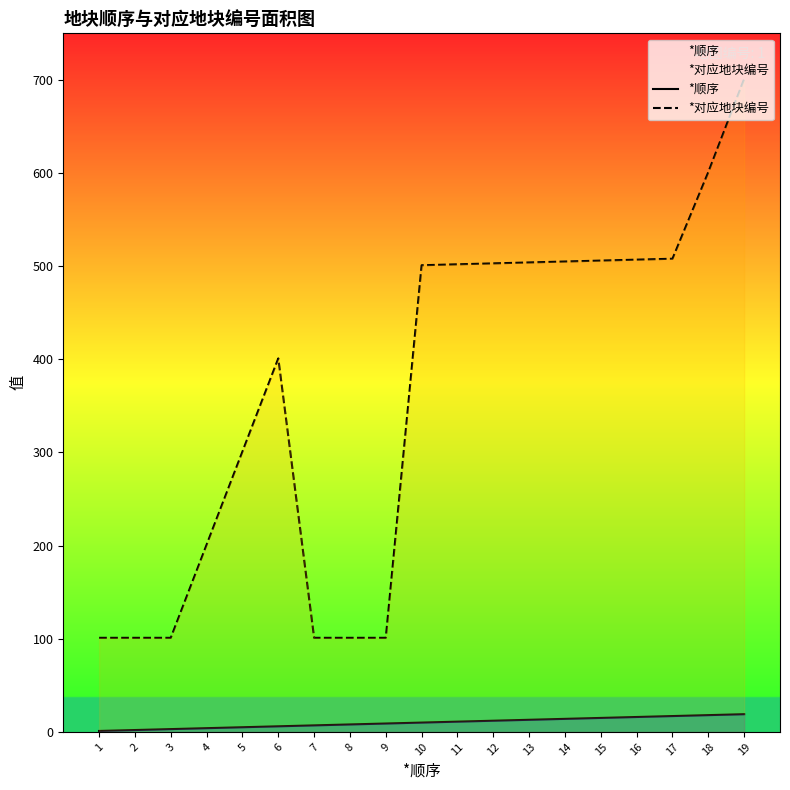

What is the value of the *对应地块编号 point at the 19th from the left?

701